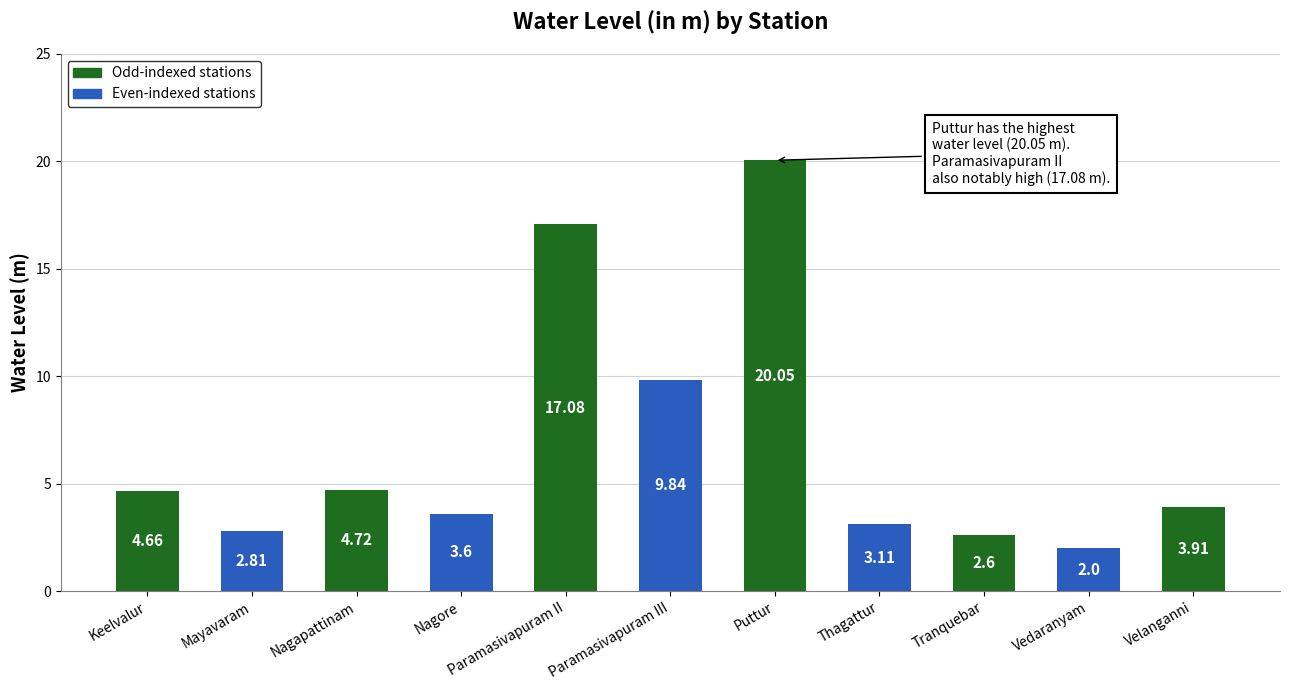

What position from the right is Thagattur?

4